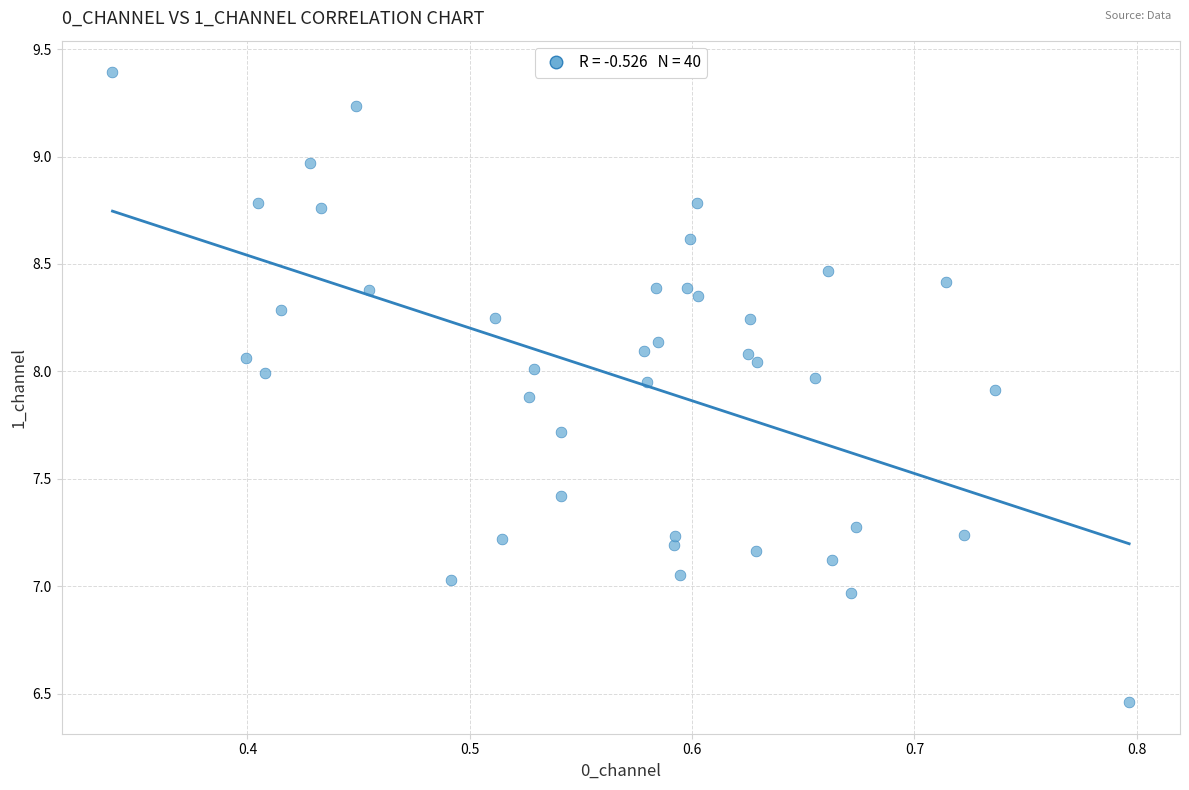

What is the range of X values (max minus min)?

0.5